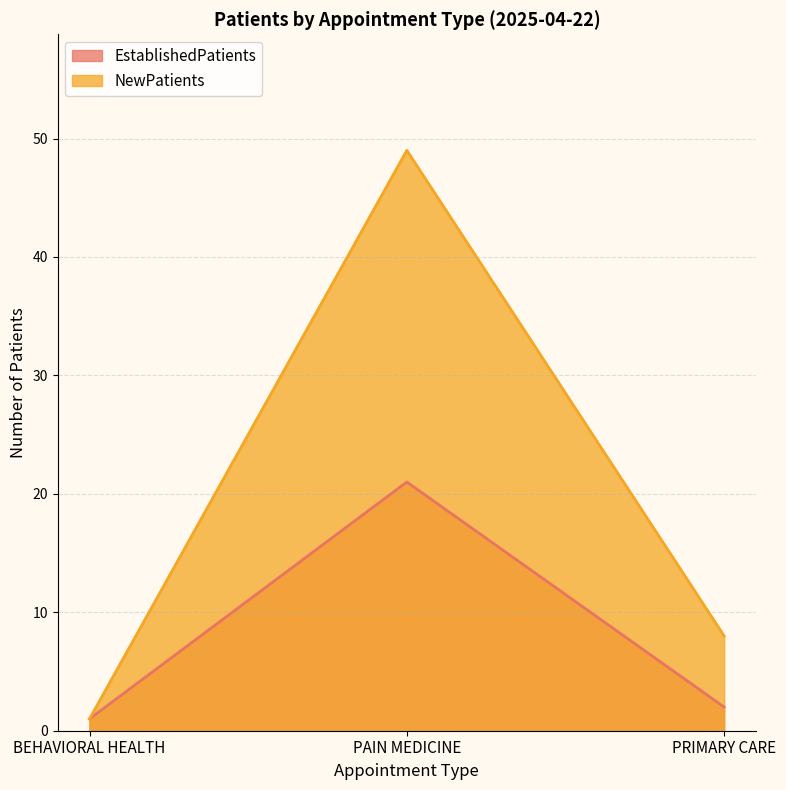

What is the smallest value displayed?

1